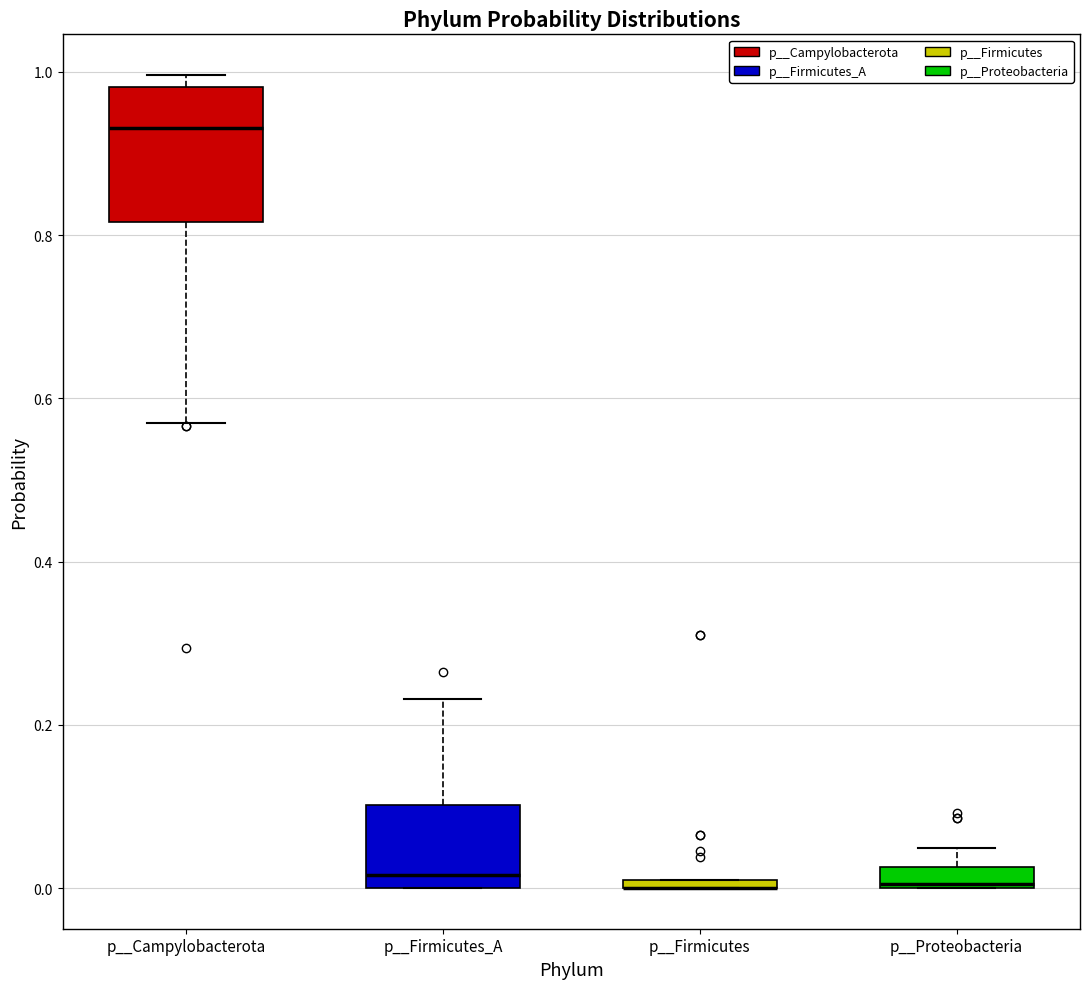

Where is the upper edge of the box for p__Firmicutes on the y-axis? The values are not printed on the chart, so give them approximately, as read against the axis.

0.02